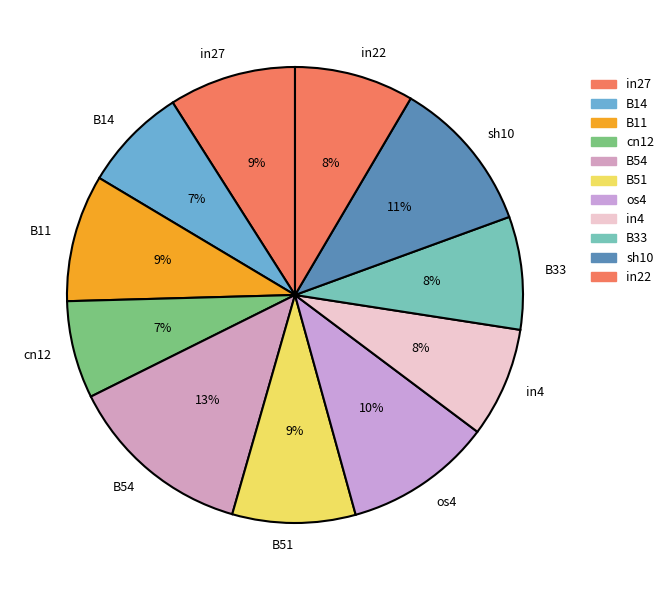

To the nearest percent, what portion does B14 represent?

7%